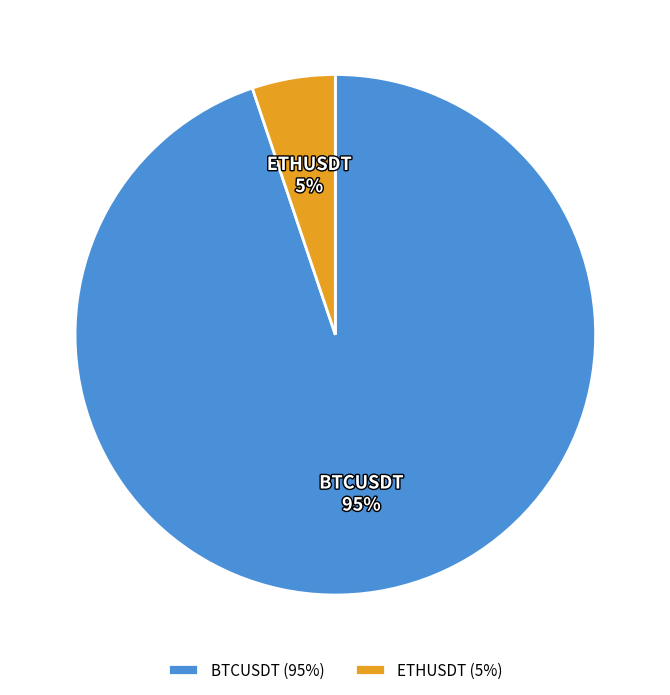

Do ETHUSDT and BTCUSDT together represent more than half of the pie?

Yes